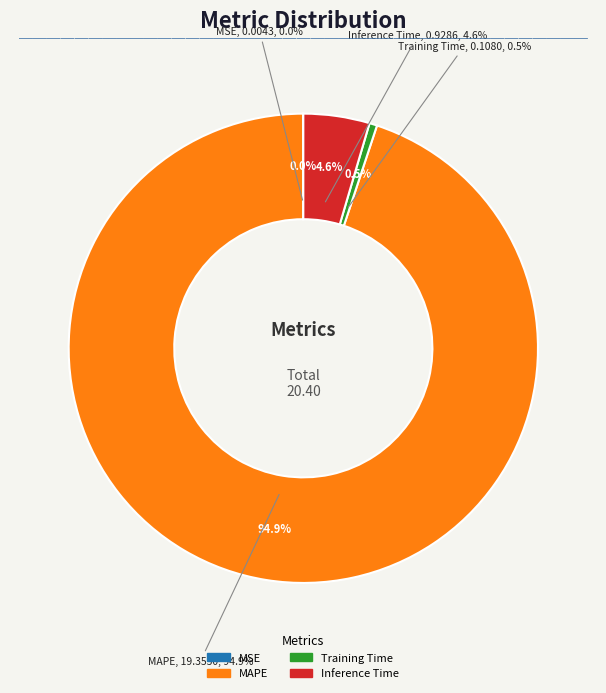

What is the smallest slice in the pie chart?

MSE